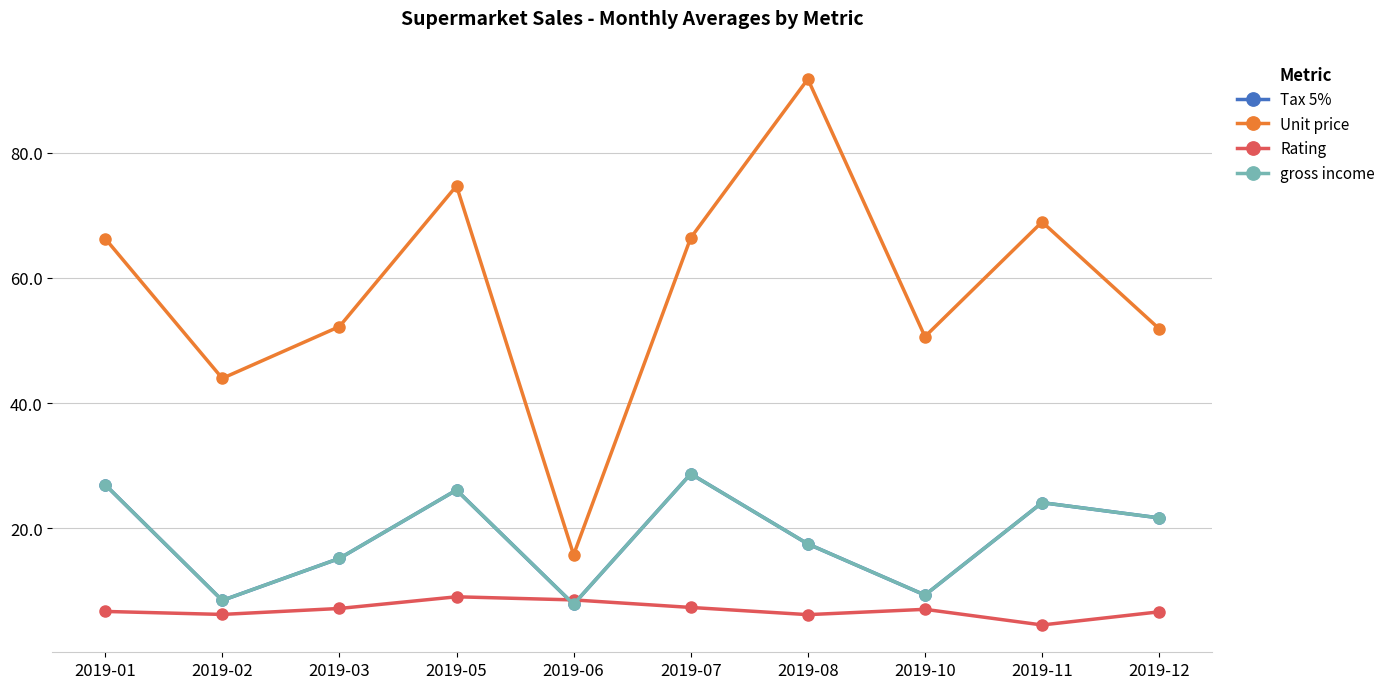

Is this an area chart (filled region under the line)?

No